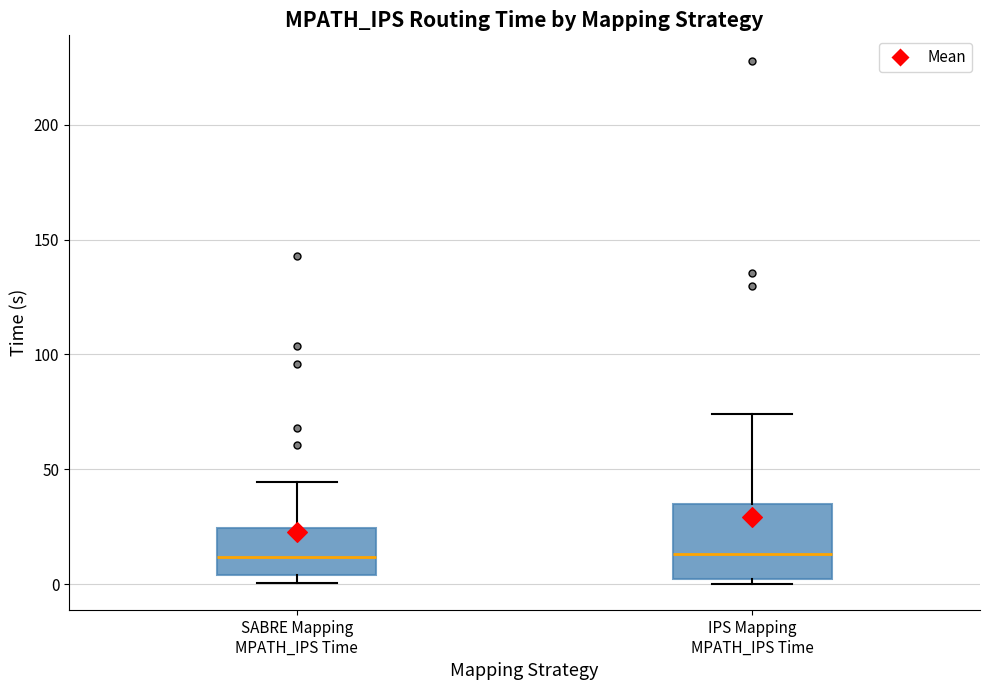

Reading left to right, transcribe this box plot: for each box, give where its median line is, the range the box spans, and where its two whiskers end, as read against the y-axis. The values are not printed on the chart, so give them approximately, as read against the axis.

SABRE Mapping MPATH_IPS Time: median 10, box 5 to 25, whiskers 0 to 45
IPS Mapping MPATH_IPS Time: median 15, box 0 to 35, whiskers 0 (just below the box's lower edge) to 75